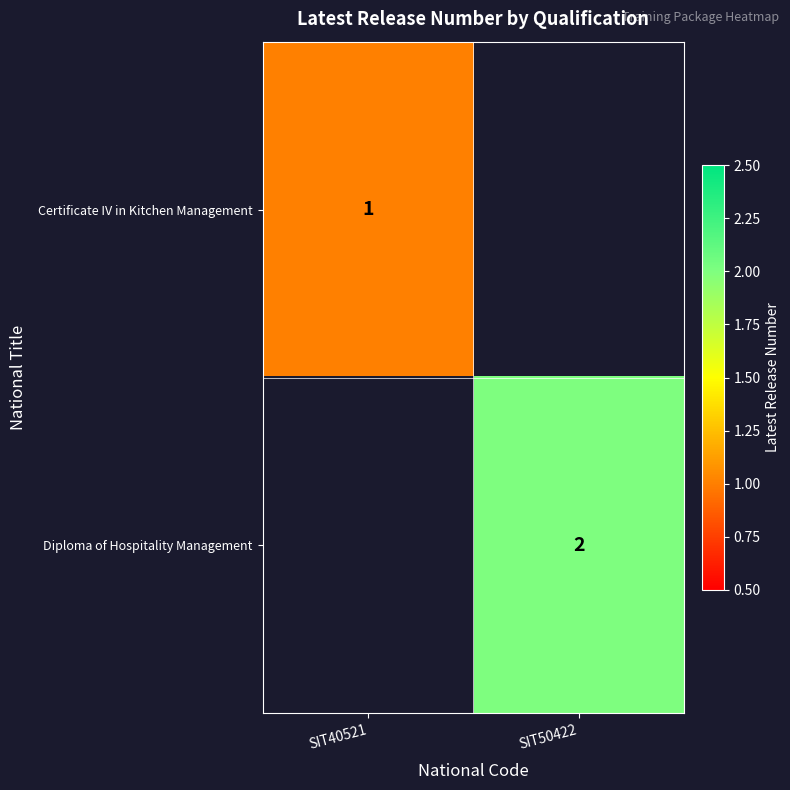

Is the value of Certificate IV in Kitchen Management at SIT40521 greater than the value of Diploma of Hospitality Management at SIT50422?

No